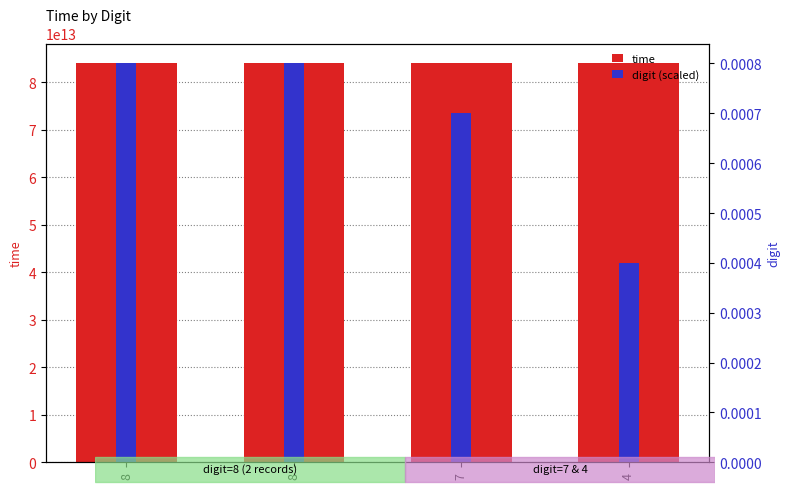

How many values in the time series are below 84000867194769?

2